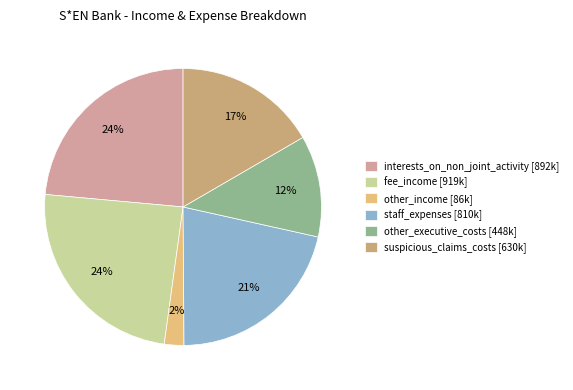

Approximately how many times larger is the value at other_executive_costs [448k] compared to interests_on_non_joint_activity [892k]?

0.5